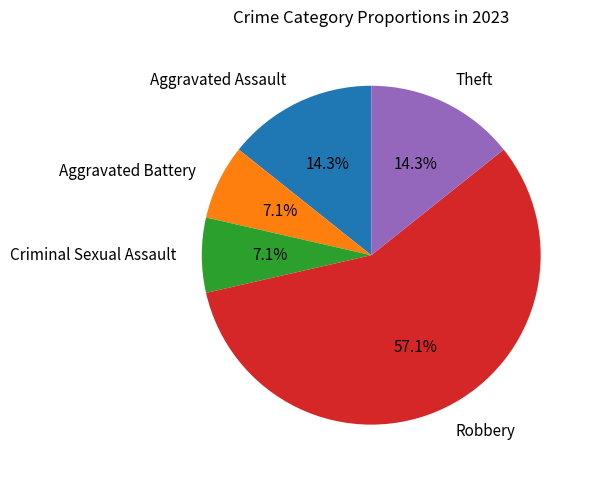

What is the largest slice in the pie chart?

Robbery